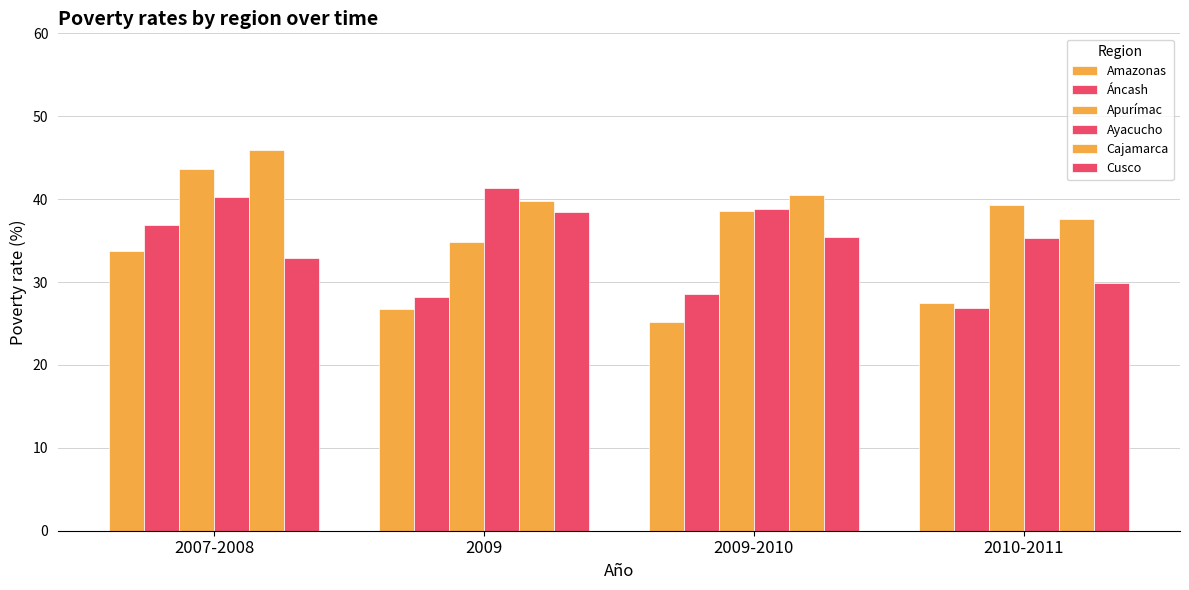

How many bars are there in each group?

6